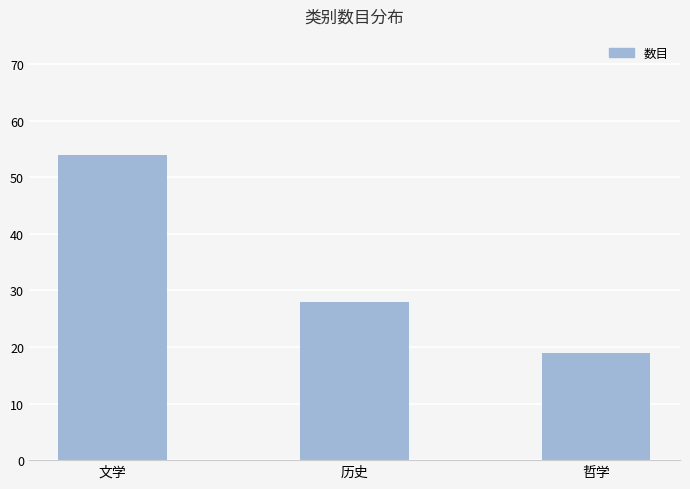

Approximately how many times larger is the value at 哲学 compared to 文学?

0.4